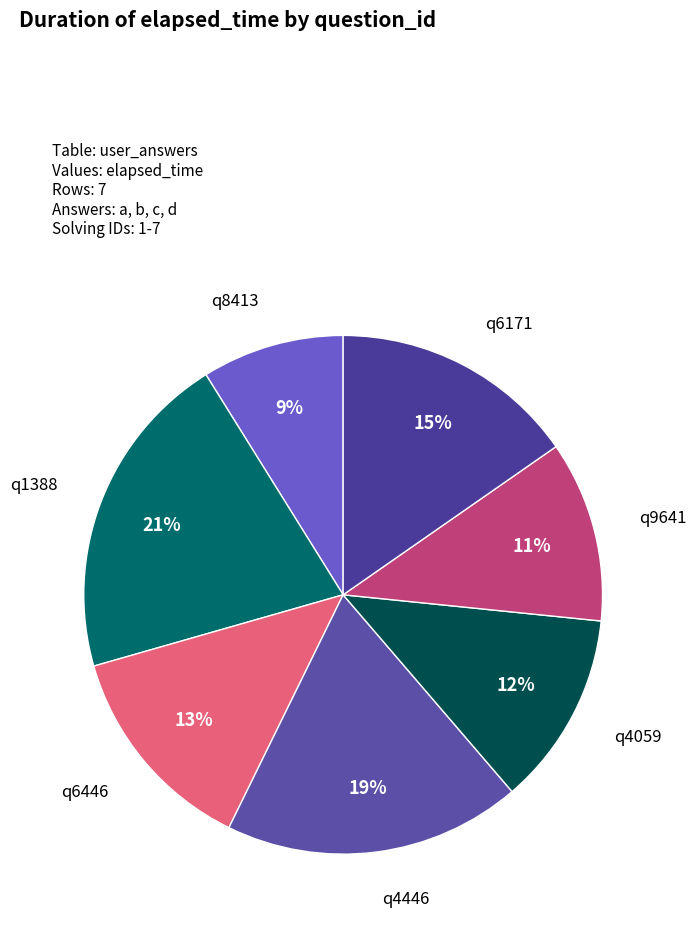

Does any single category account for the majority?

No